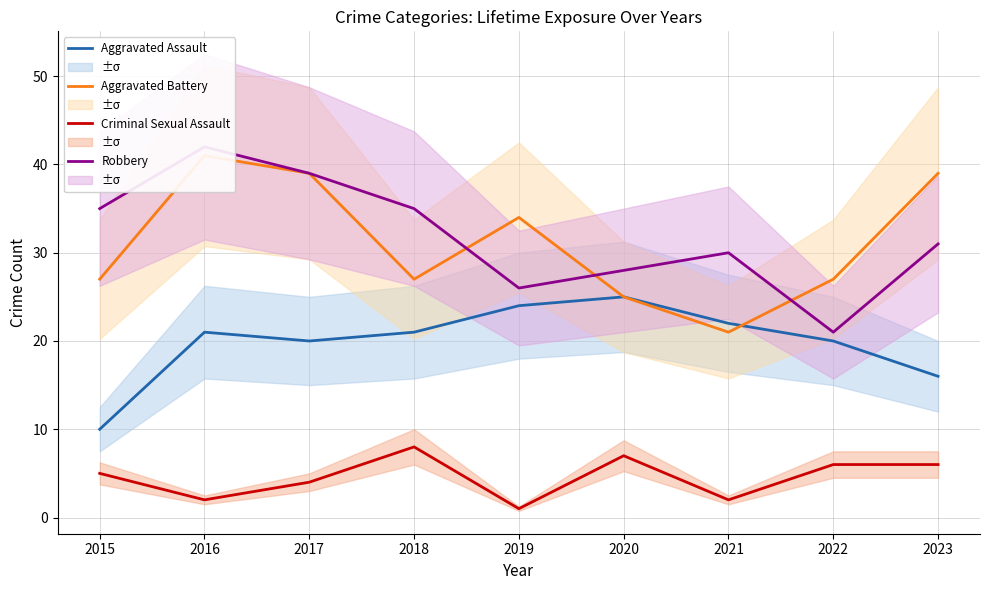

True or false: Criminal Sexual Assault has a value of 8 at 2018.

True